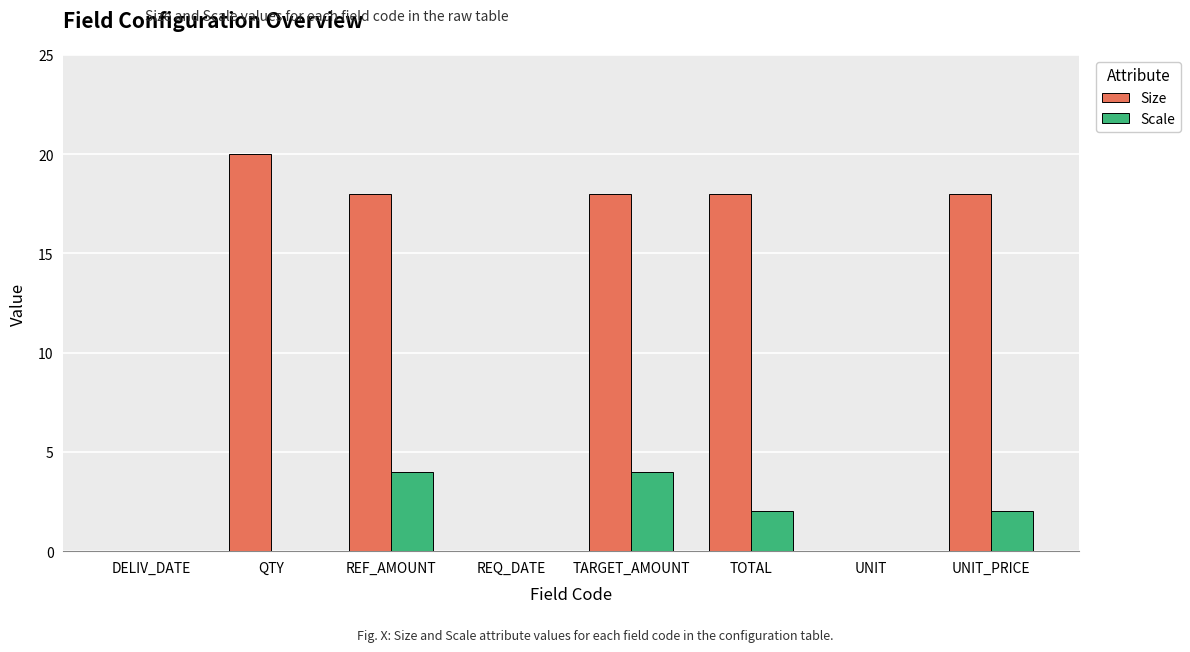

How many series are shown in this chart?

2